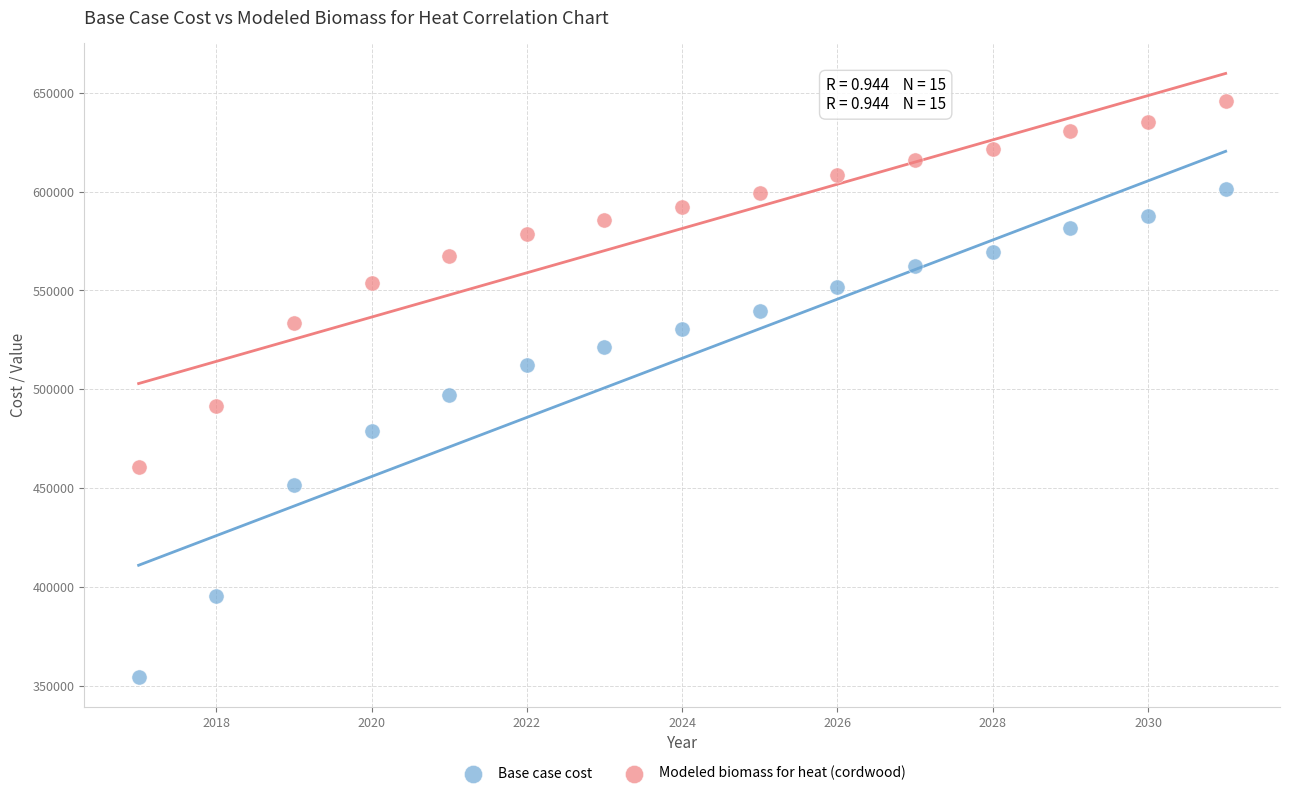

Across all data points, what is the range of X values (max minus min)?

14.0